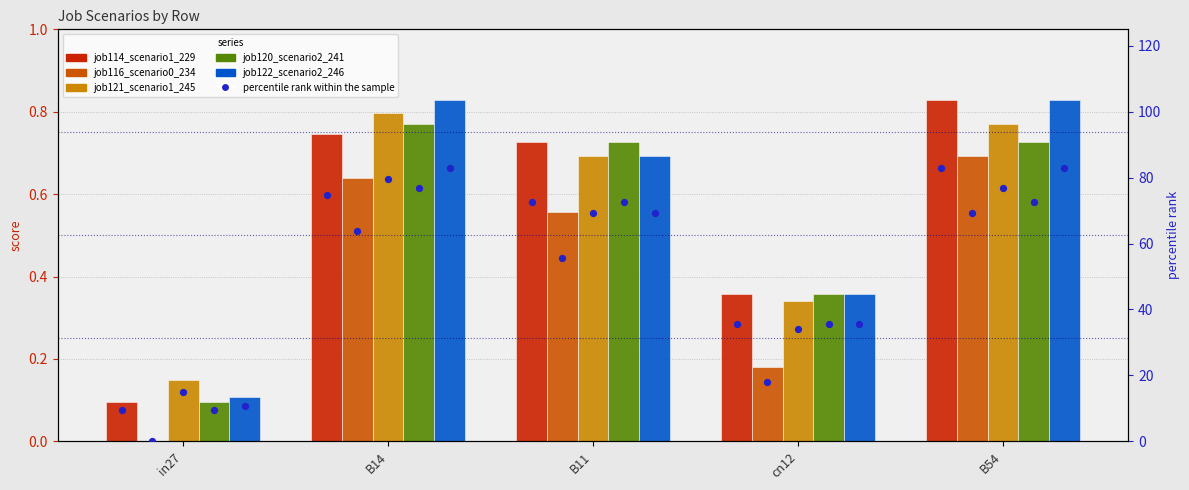

Is the value of job122_scenario2_246 at in27 greater than the value of job121_scenario1_245 at B54?

No